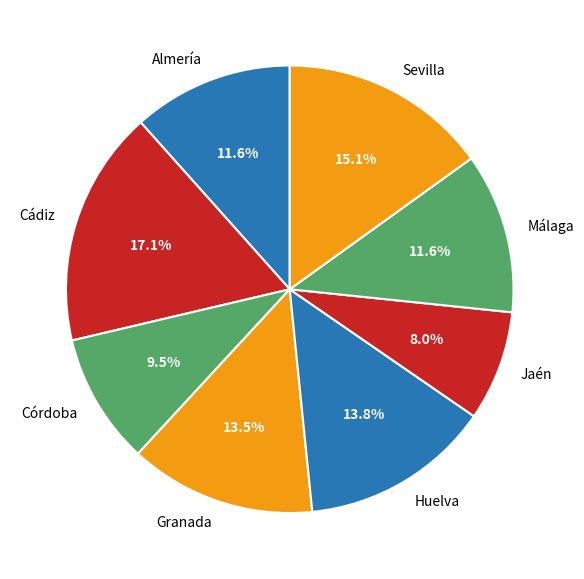

Do Córdoba and Jaén together represent more than half of the pie?

No